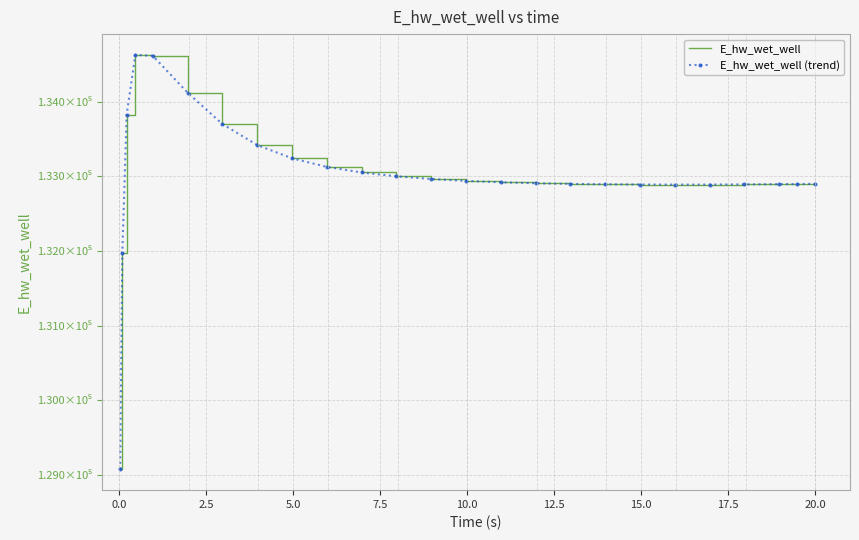

Which series has the largest total across all categories?

E_hw_wet_well